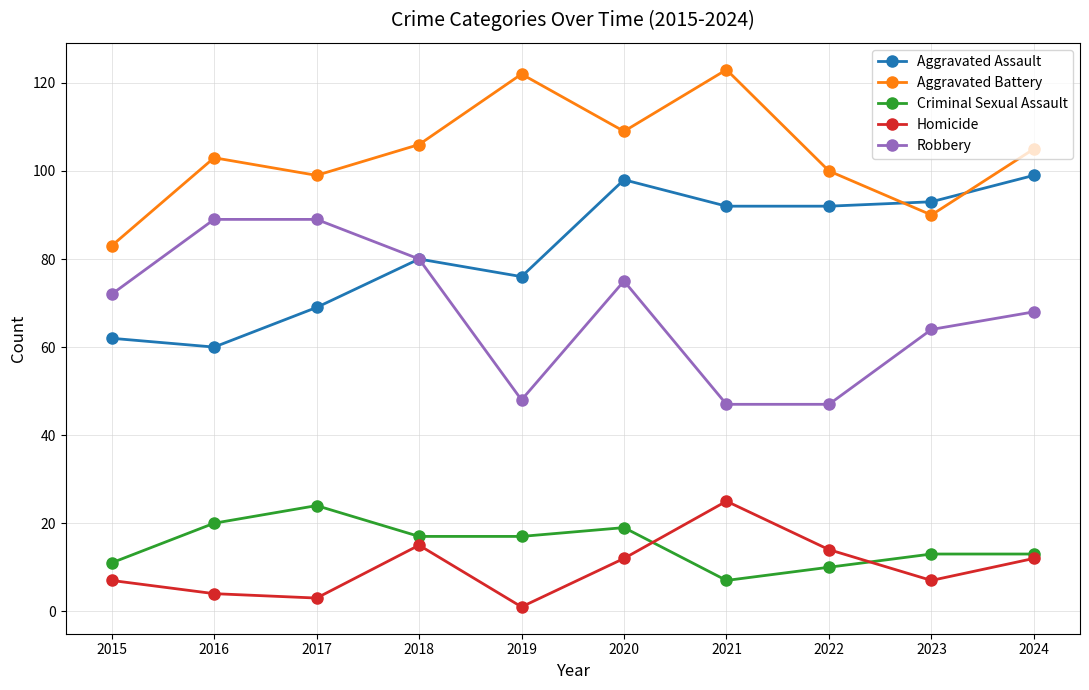

True or false: Criminal Sexual Assault and Robbery intersect in this chart.

False